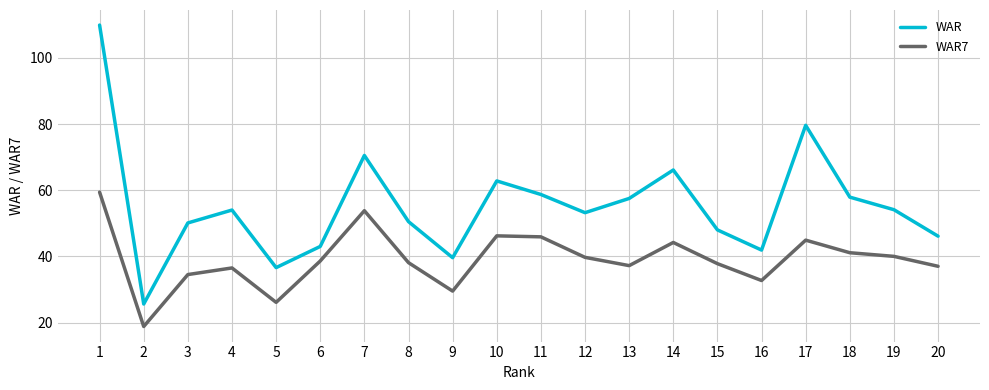

True or false: WAR7 has more than 1 interior local peaks.

True